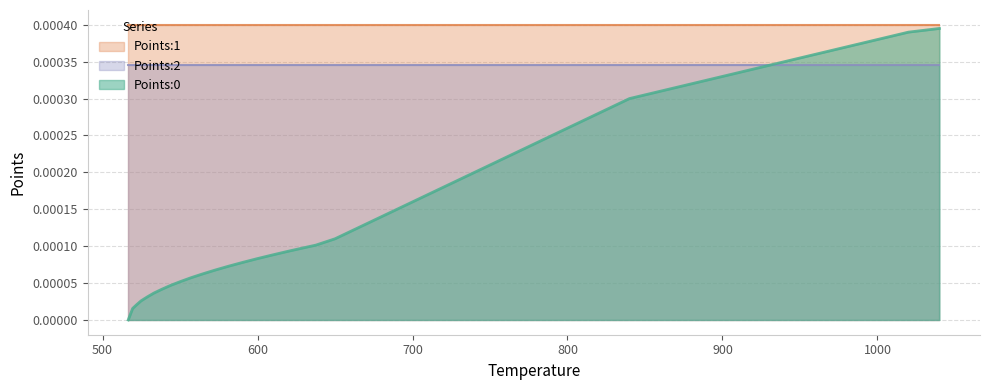

Is the value of Points:1 at 25 greater than the value of Points:2 at 28?

Yes